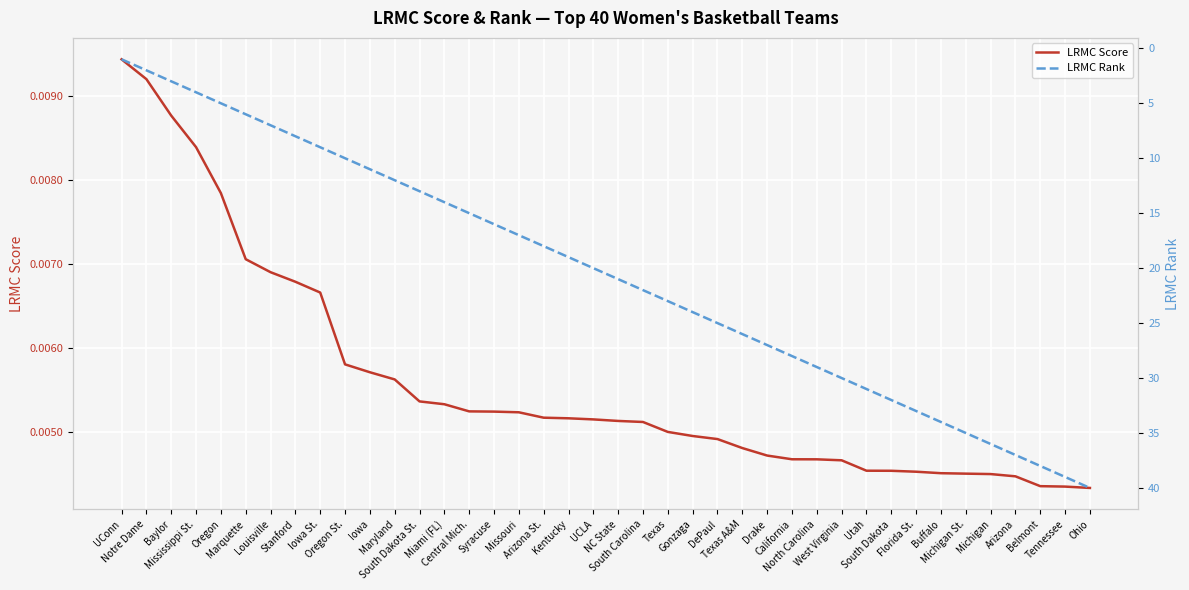

What is the sum of all LRMC Score values?

0.2